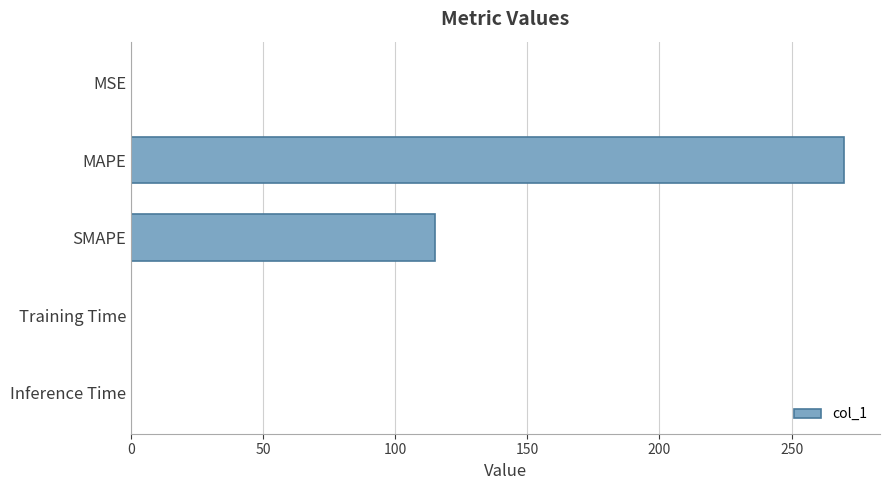

What is the change in value from MAPE to SMAPE?

-155.1